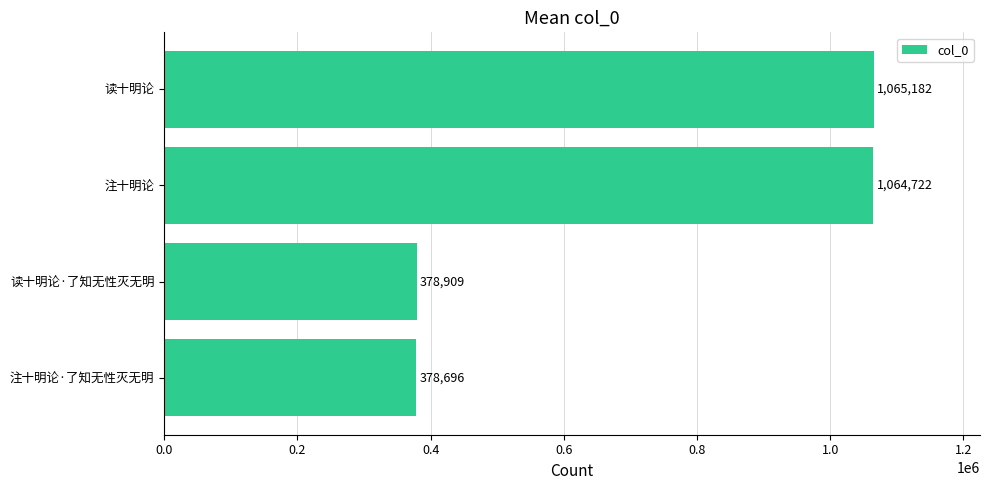

How many bars are there in total?

4